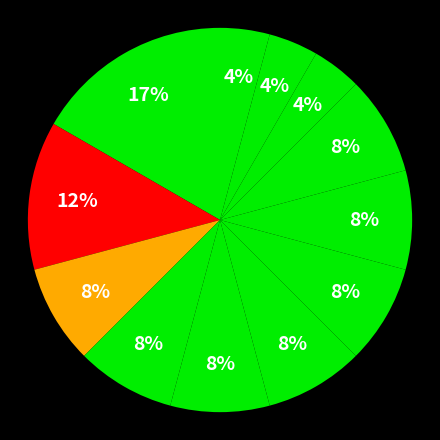

How many slices are in this pie chart?

12